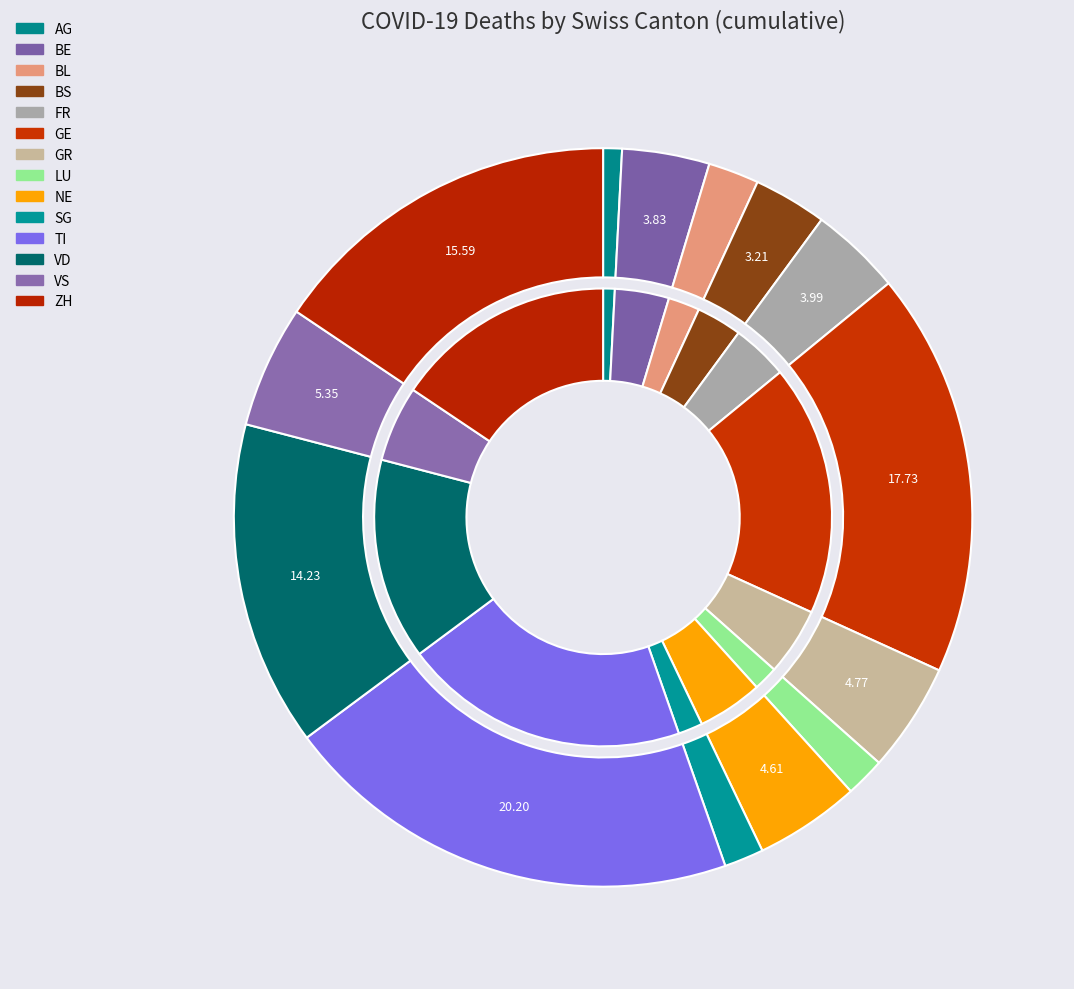

To the nearest percent, what is the difference between the largest and smallest slice percentages?

19%